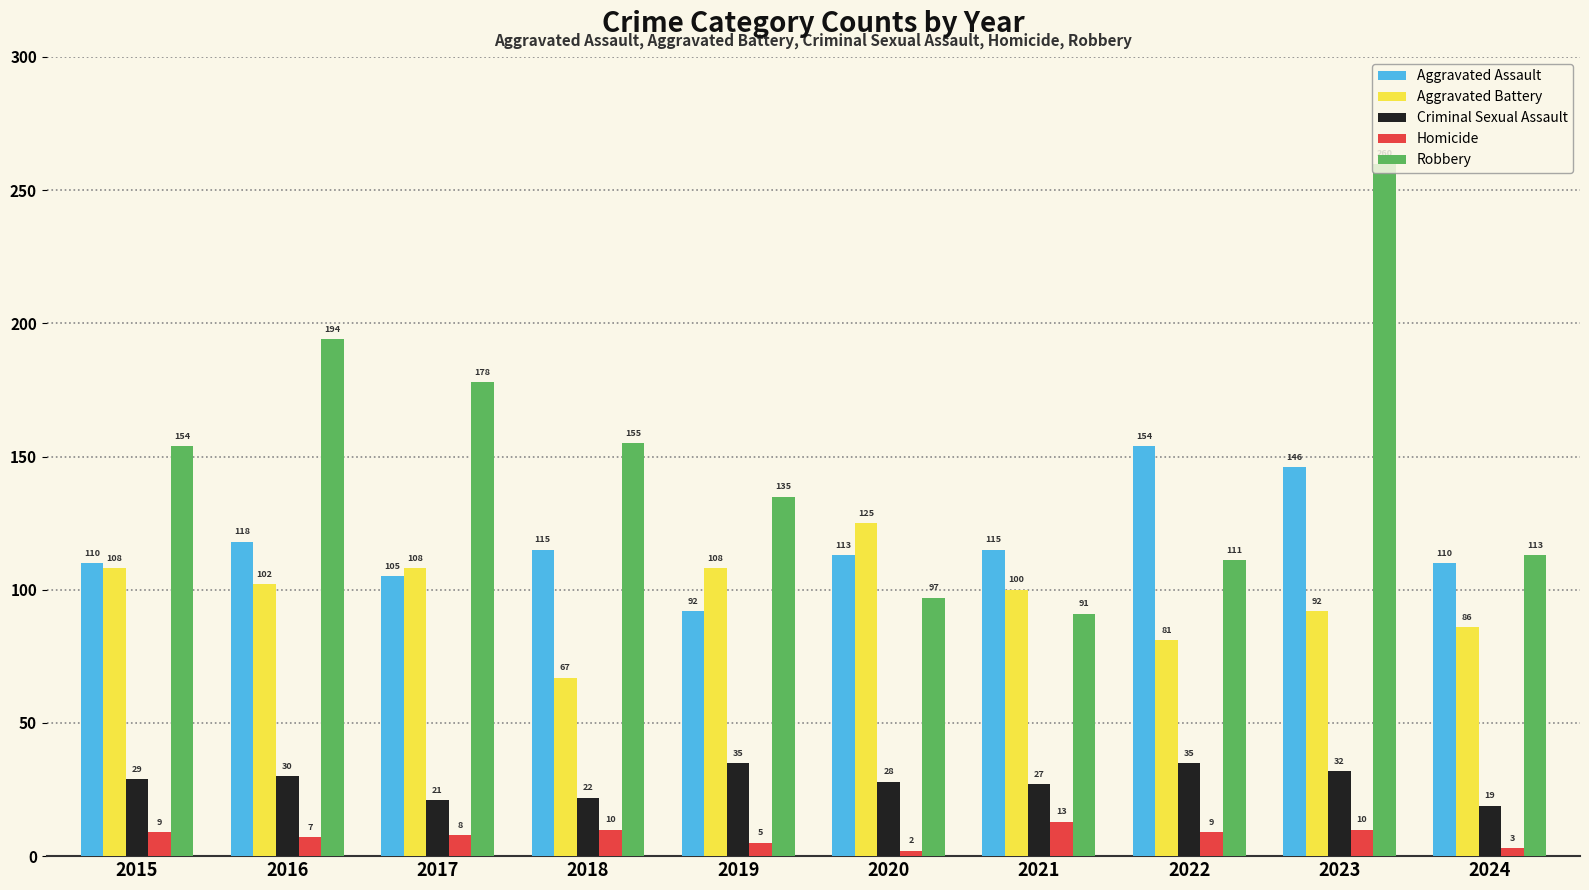

Reading right to left, what are all the values shown in this chart?

Aggravated Assault: 2024=110	2023=146	2022=154	2021=115	2020=113	2019=92	2018=115	2017=105	2016=118	2015=110
Aggravated Battery: 2024=86	2023=92	2022=81	2021=100	2020=125	2019=108	2018=67	2017=108	2016=102	2015=108
Criminal Sexual Assault: 2024=19	2023=32	2022=35	2021=27	2020=28	2019=35	2018=22	2017=21	2016=30	2015=29
Homicide: 2024=3	2023=10	2022=9	2021=13	2020=2	2019=5	2018=10	2017=8	2016=7	2015=9
Robbery: 2024=113	2023=260	2022=111	2021=91	2020=97	2019=135	2018=155	2017=178	2016=194	2015=154